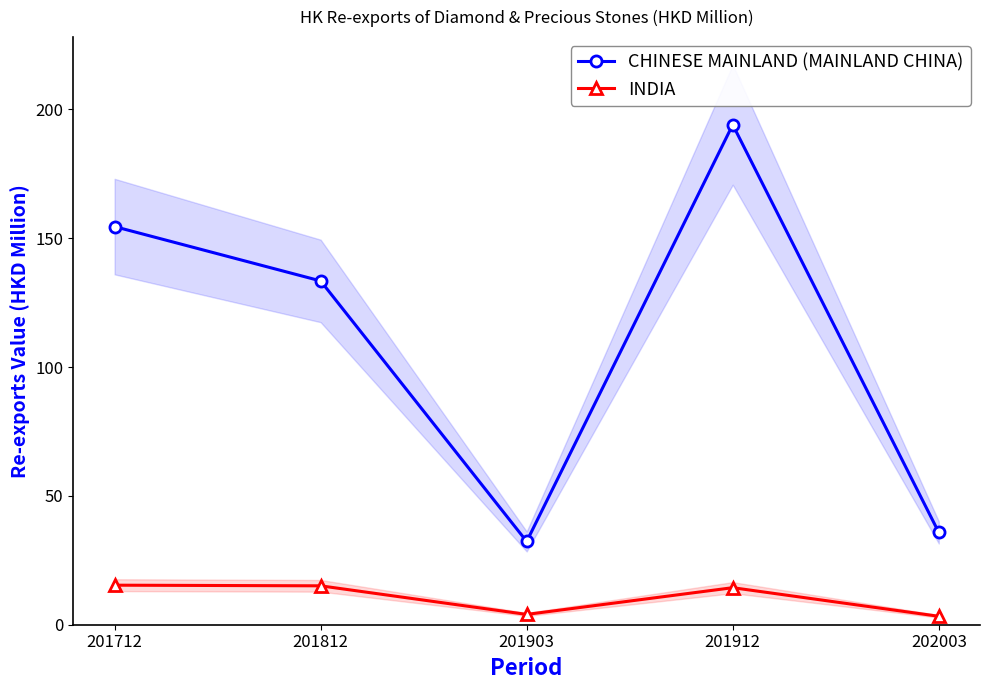

True or false: INDIA has a value of 15.1 at 201812.

True